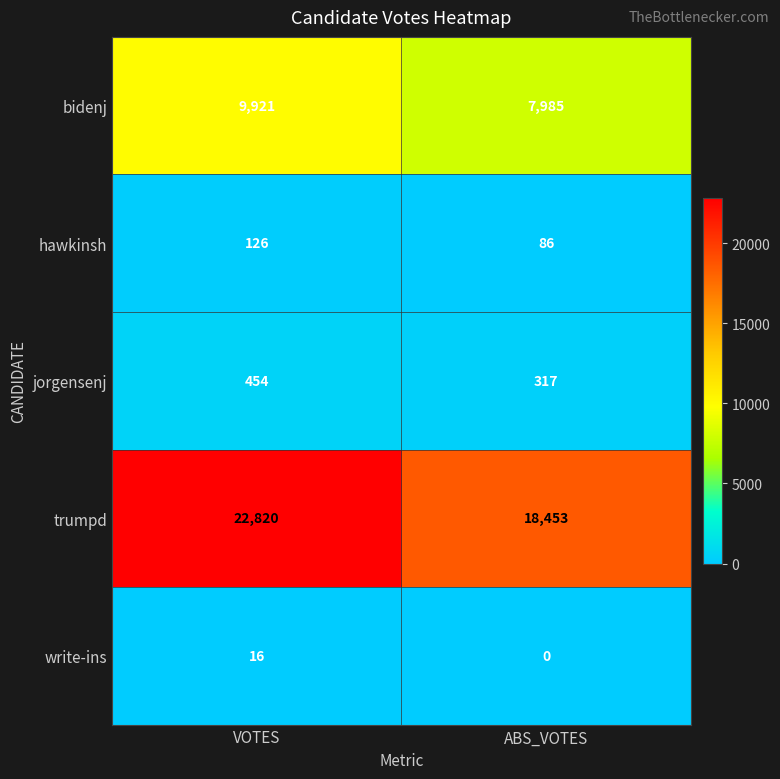

What is the average value of the jorgensenj series?

386